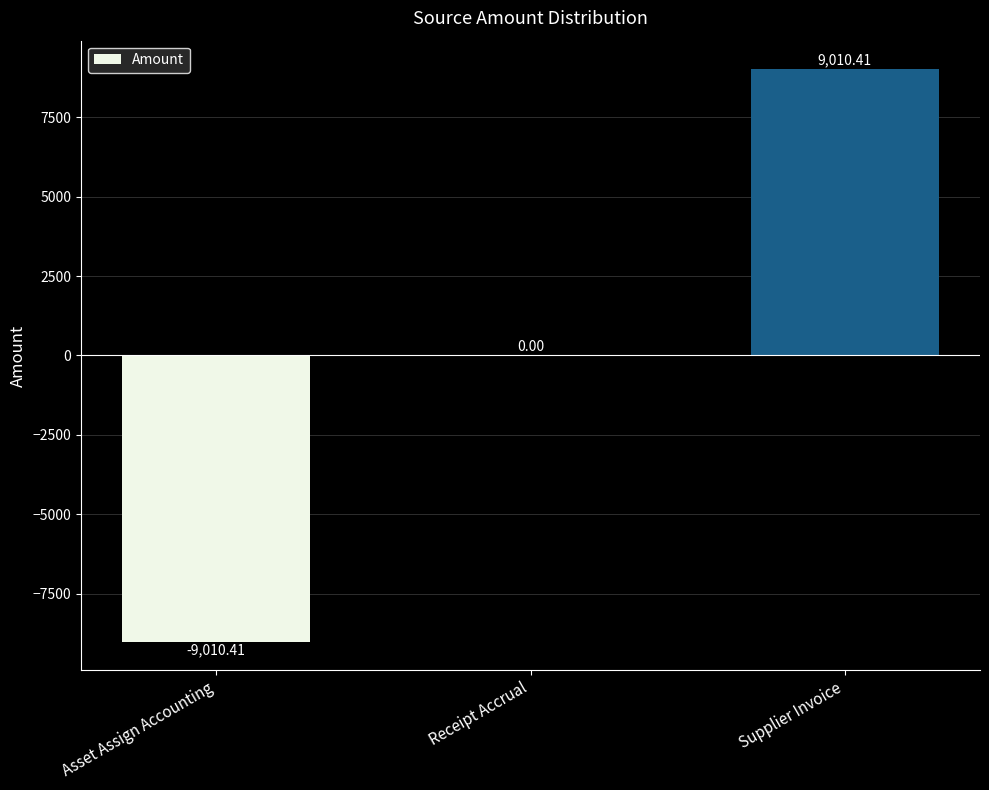

Which category has the highest value across all series?

Supplier Invoice